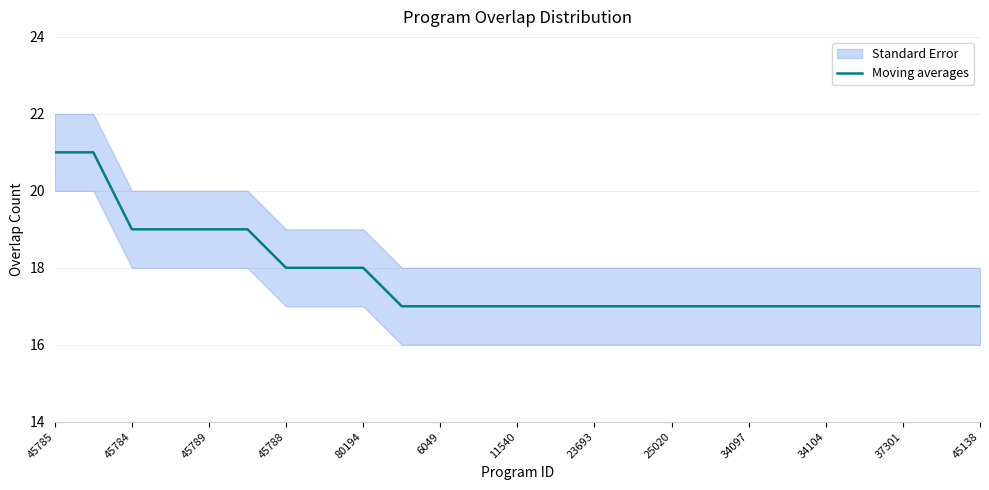

The value at 45785 is 13. True or false?

False